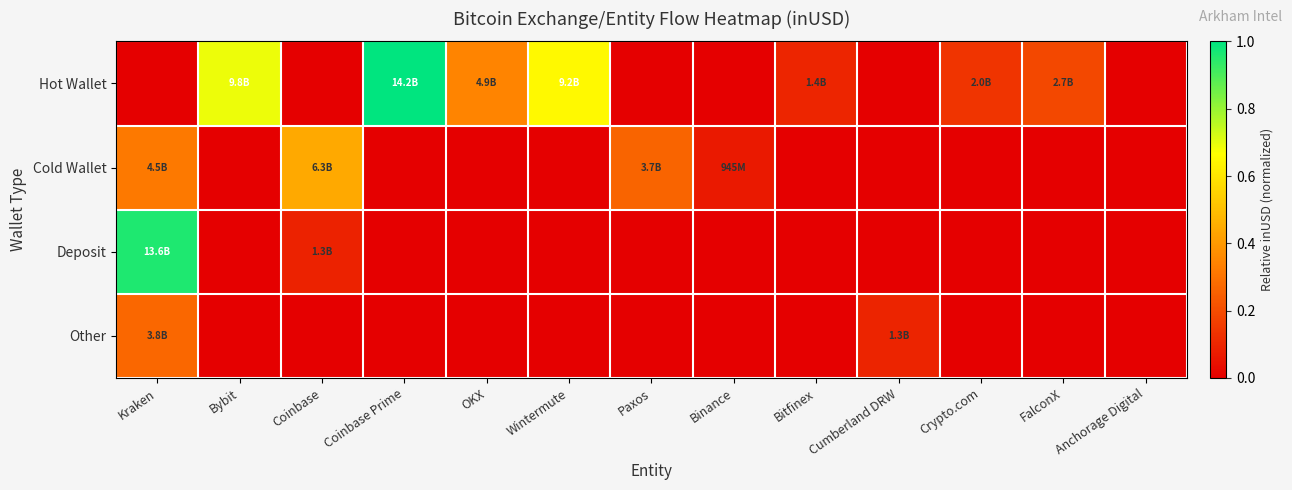

Reading left to right, extract all data points from this chart.

Hot Wallet: Kraken=0.0	Bybit=0.7	Coinbase=0.0	Coinbase Prime=1.0	OKX=0.3	Wintermute=0.7	Paxos=0.0	Binance=0.0	Bitfinex=0.1	Cumberland DRW=0.0	Crypto.com=0.1	FalconX=0.2	Anchorage Digital=0.0
Cold Wallet: Kraken=0.3	Bybit=0.0	Coinbase=0.4	Coinbase Prime=0.0	OKX=0.0	Wintermute=0.0	Paxos=0.3	Binance=0.1	Bitfinex=0.0	Cumberland DRW=0.0	Crypto.com=0.0	FalconX=0.0	Anchorage Digital=0.0
Deposit: Kraken=1.0	Bybit=0.0	Coinbase=0.1	Coinbase Prime=0.0	OKX=0.0	Wintermute=0.0	Paxos=0.0	Binance=0.0	Bitfinex=0.0	Cumberland DRW=0.0	Crypto.com=0.0	FalconX=0.0	Anchorage Digital=0.0
Other: Kraken=0.3	Bybit=0.0	Coinbase=0.0	Coinbase Prime=0.0	OKX=0.0	Wintermute=0.0	Paxos=0.0	Binance=0.0	Bitfinex=0.0	Cumberland DRW=0.1	Crypto.com=0.0	FalconX=0.0	Anchorage Digital=0.0